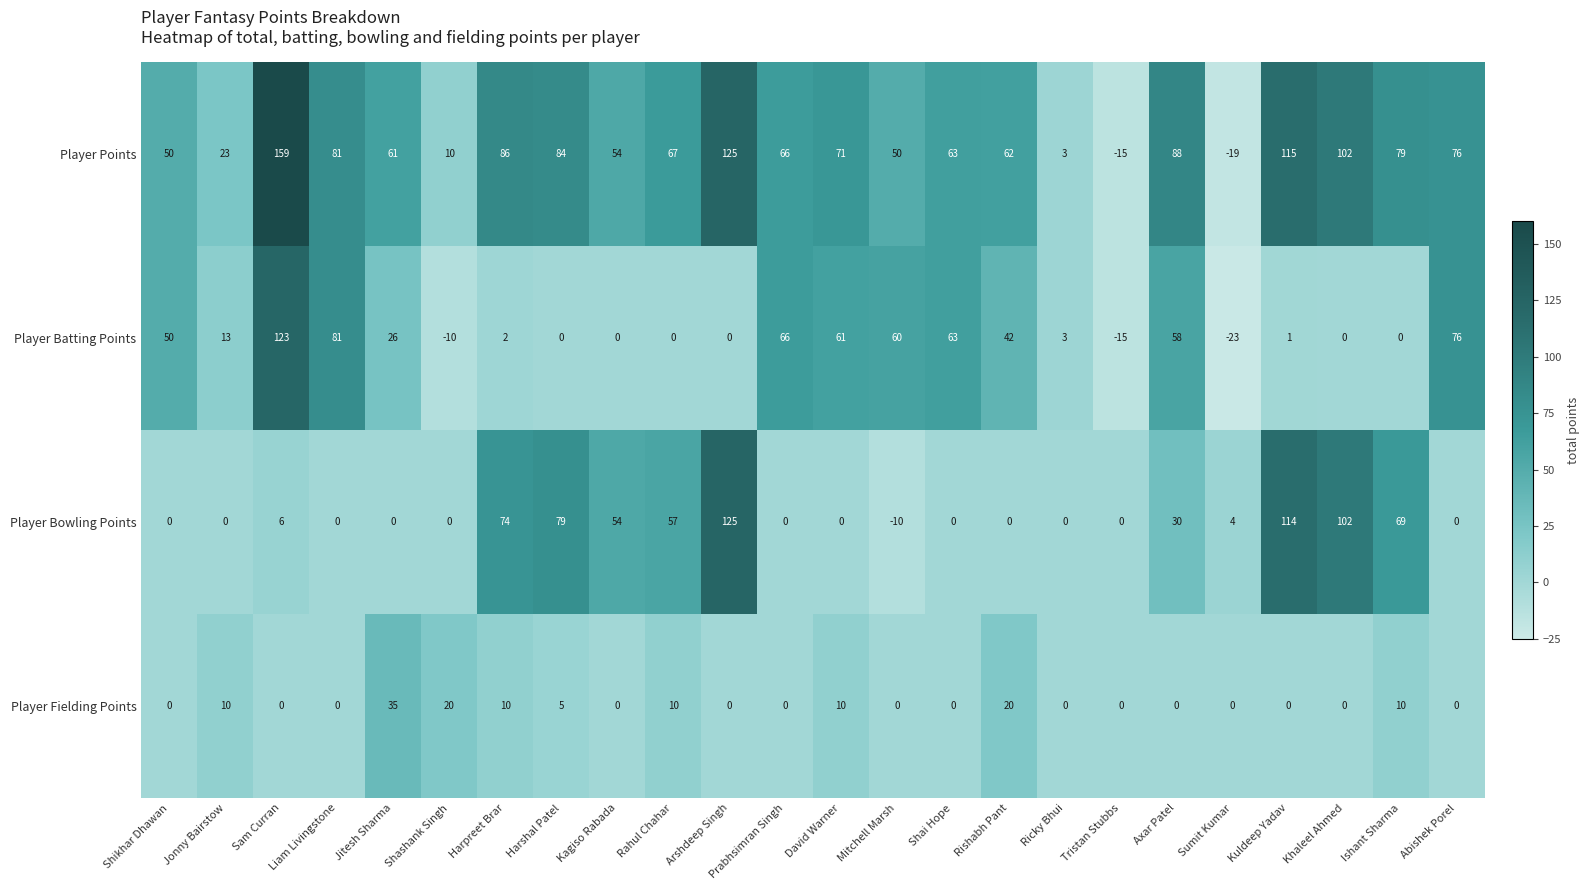

Rank the series at Sumit Kumar from lowest to highest value.

Player Batting Points, Player Points, Player Fielding Points, Player Bowling Points